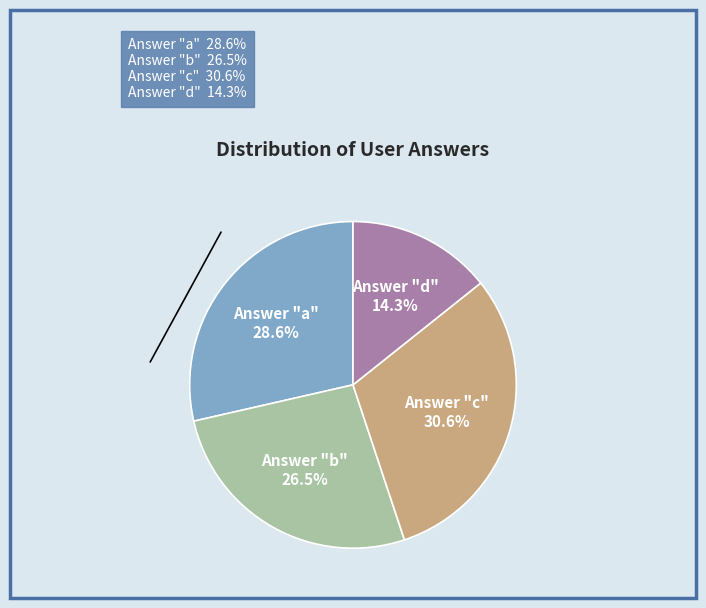

Is there a majority slice in this chart?

No